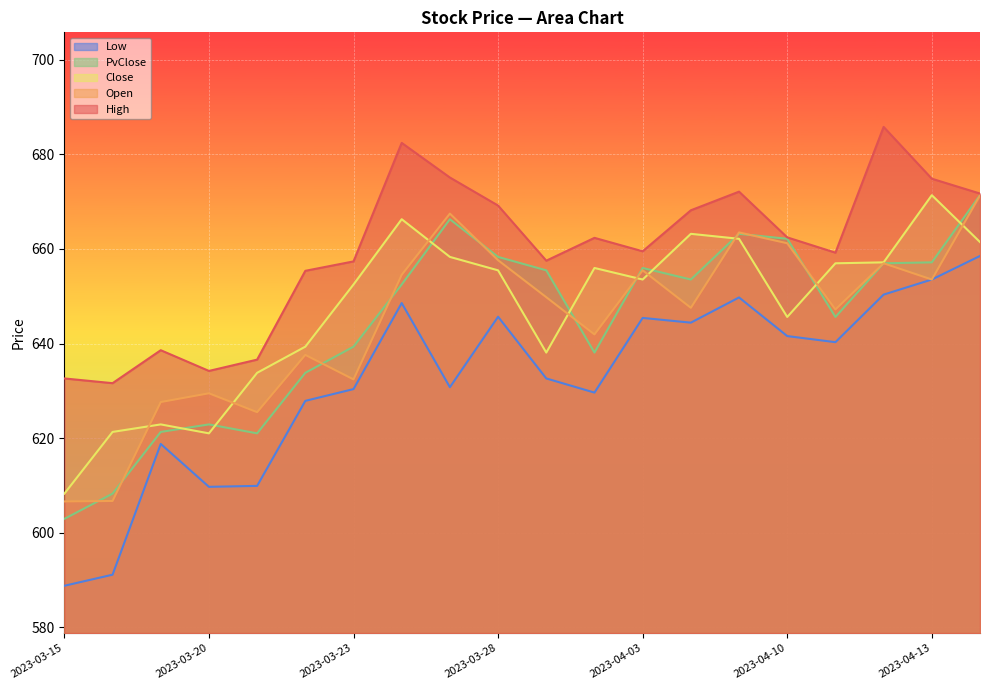

Rank the categories by Low value from highest to lowest.

2023-04-17, 2023-04-13, 2023-04-12, 2023-04-06, 2023-03-24, 2023-03-28, 2023-04-03, 2023-04-05, 2023-04-10, 2023-04-11, 2023-03-29, 2023-03-27, 2023-03-23, 2023-03-31, 2023-03-22, 2023-03-17, 2023-03-21, 2023-03-20, 2023-03-16, 2023-03-15